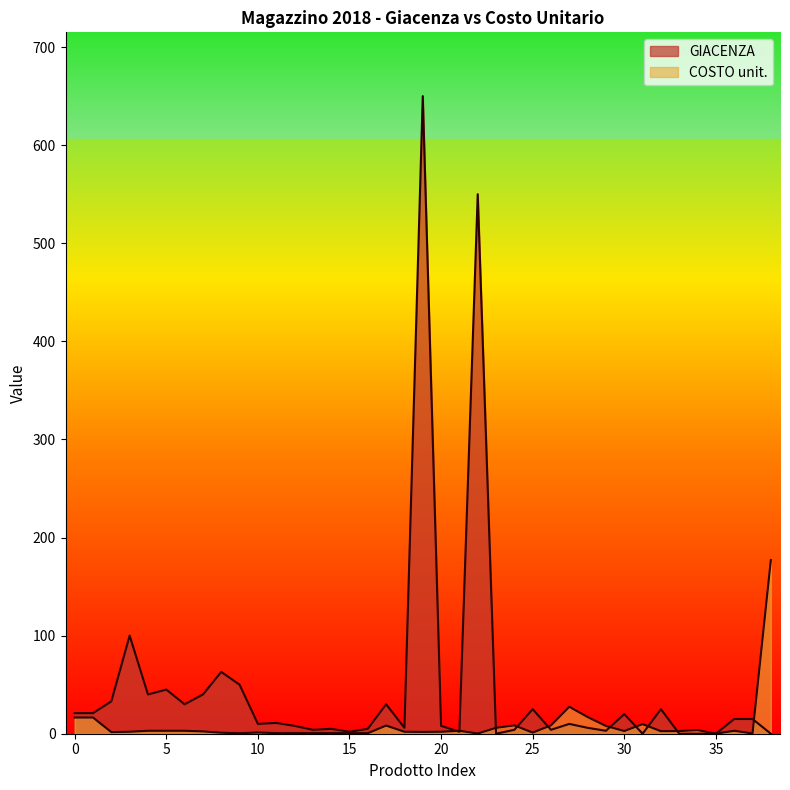

What are all the series names shown in the legend?

GIACENZA, COSTO unit.